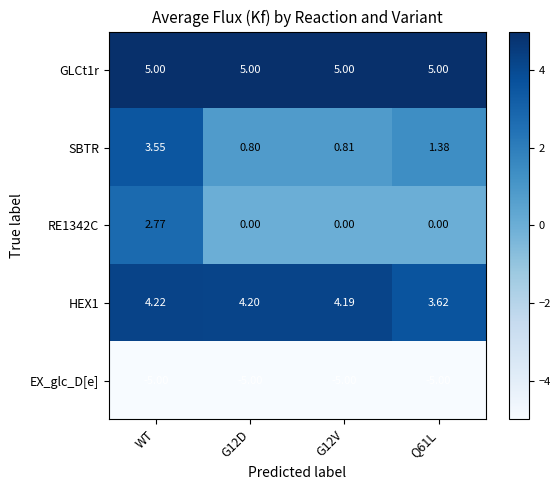

Where does the HEX1 series first go above 4?

WT